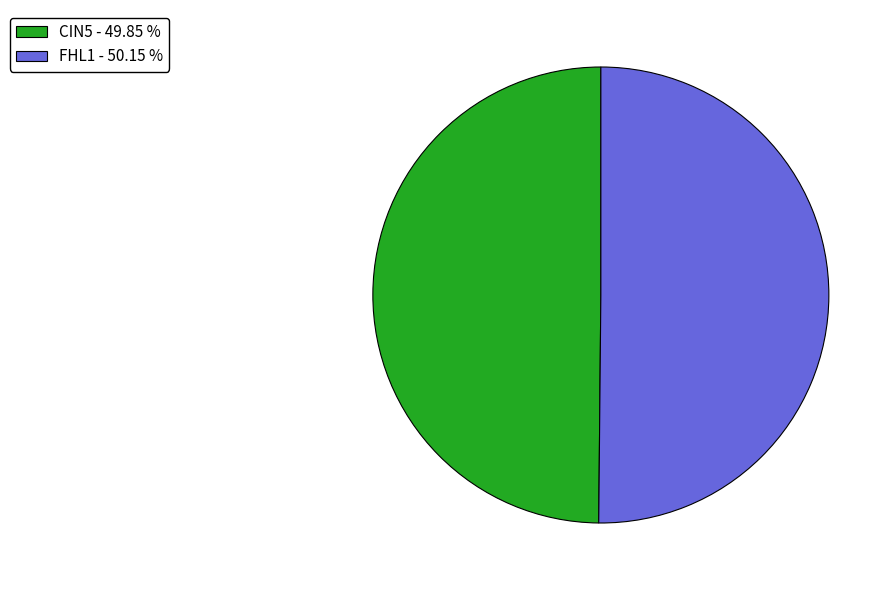

What is the ratio of the value at CIN5 - 49.85 % to the value at FHL1 - 50.15 %?

1.0